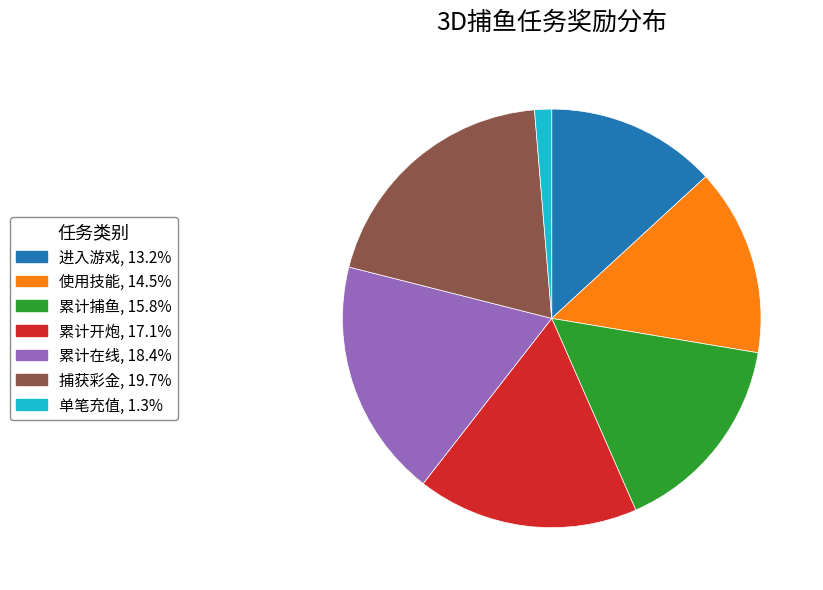

Which has a higher value, 单笔充值 or 累计捕鱼?

累计捕鱼